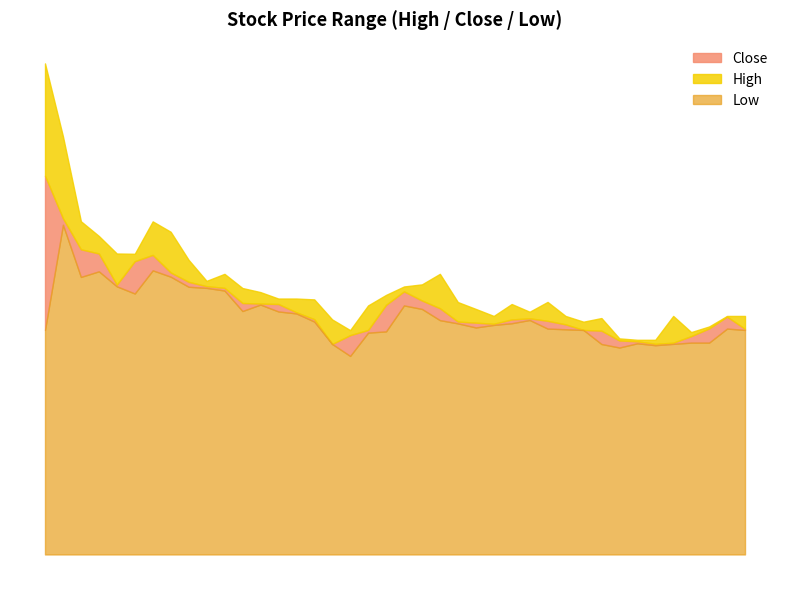

Between 2021-08-23 and 2021-08-26, which is larger?

2021-08-26